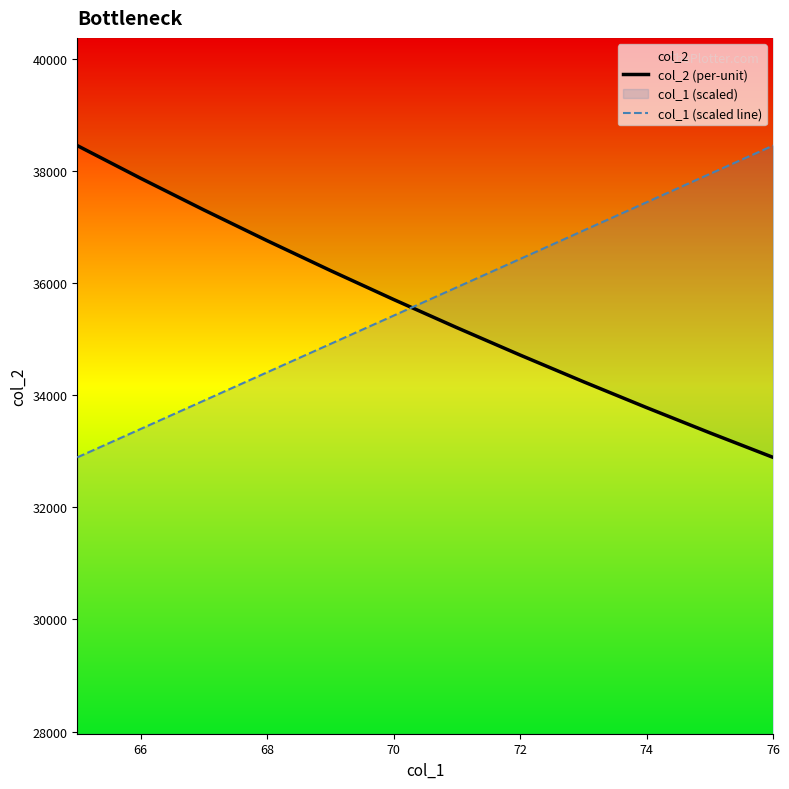

What is the smallest value displayed?

32894.7